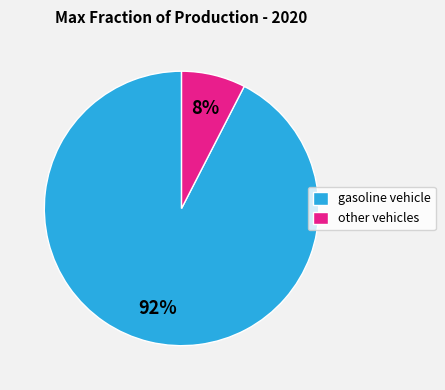

What is the largest slice in the pie chart?

gasoline vehicle